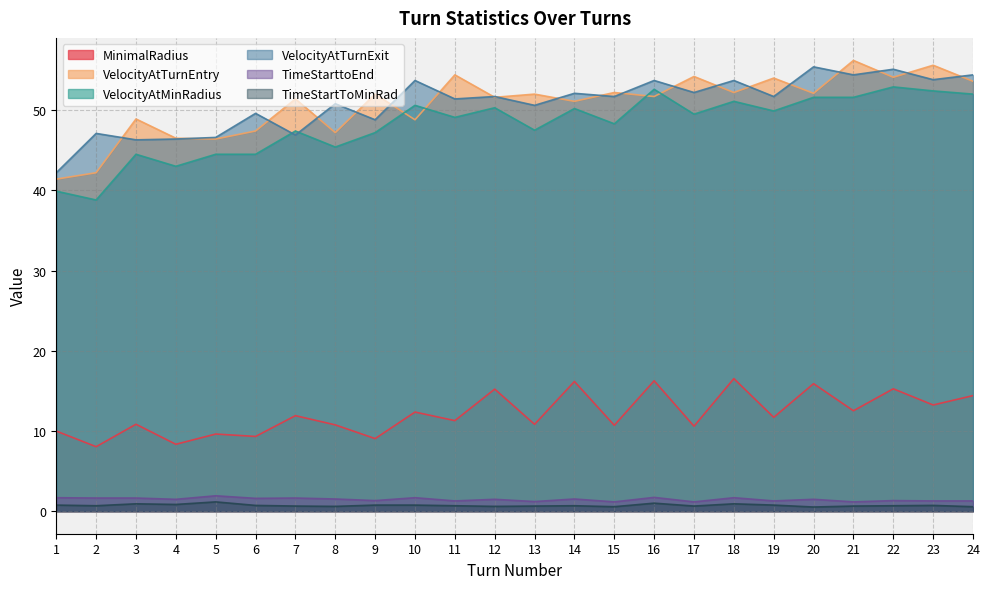

True or false: TimeStartToMinRad and MinimalRadius cross at least once.

False